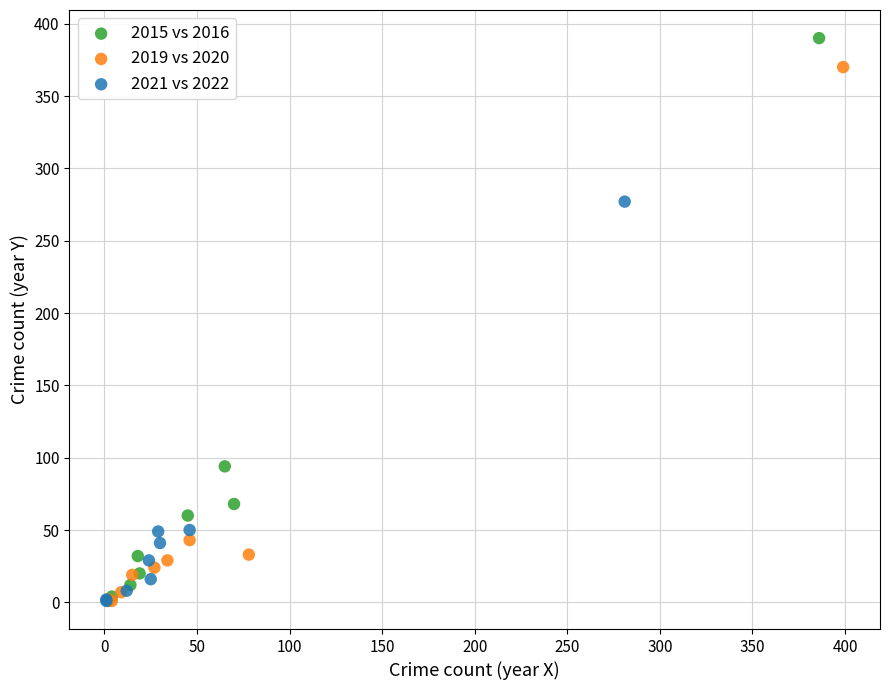

Which series has the largest Y range (max minus min)?

2015 vs 2016